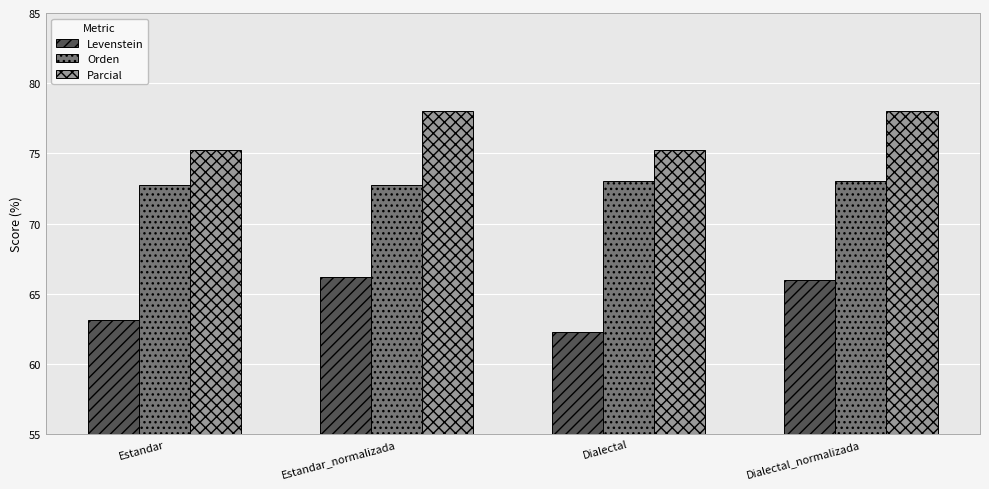

Between Estandar and Dialectal_normalizada, which series saw the biggest shift?

Levenstein